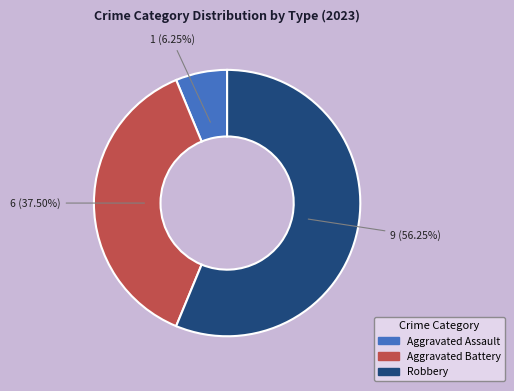

To the nearest percent, what is the average slice percentage?

33%